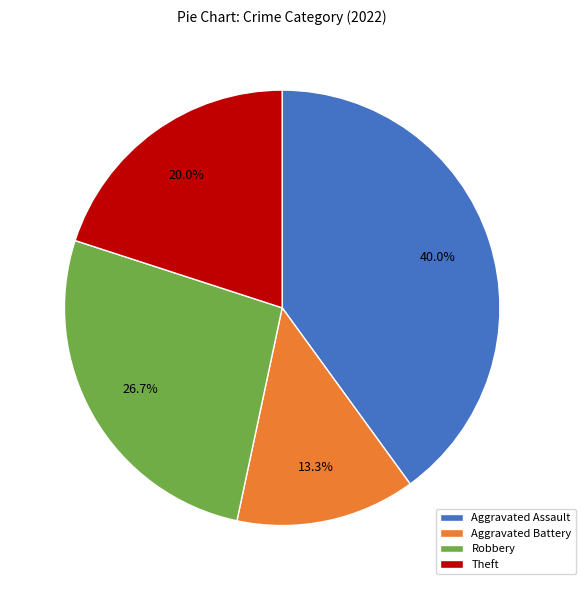

Count the number of slices in the pie.

4